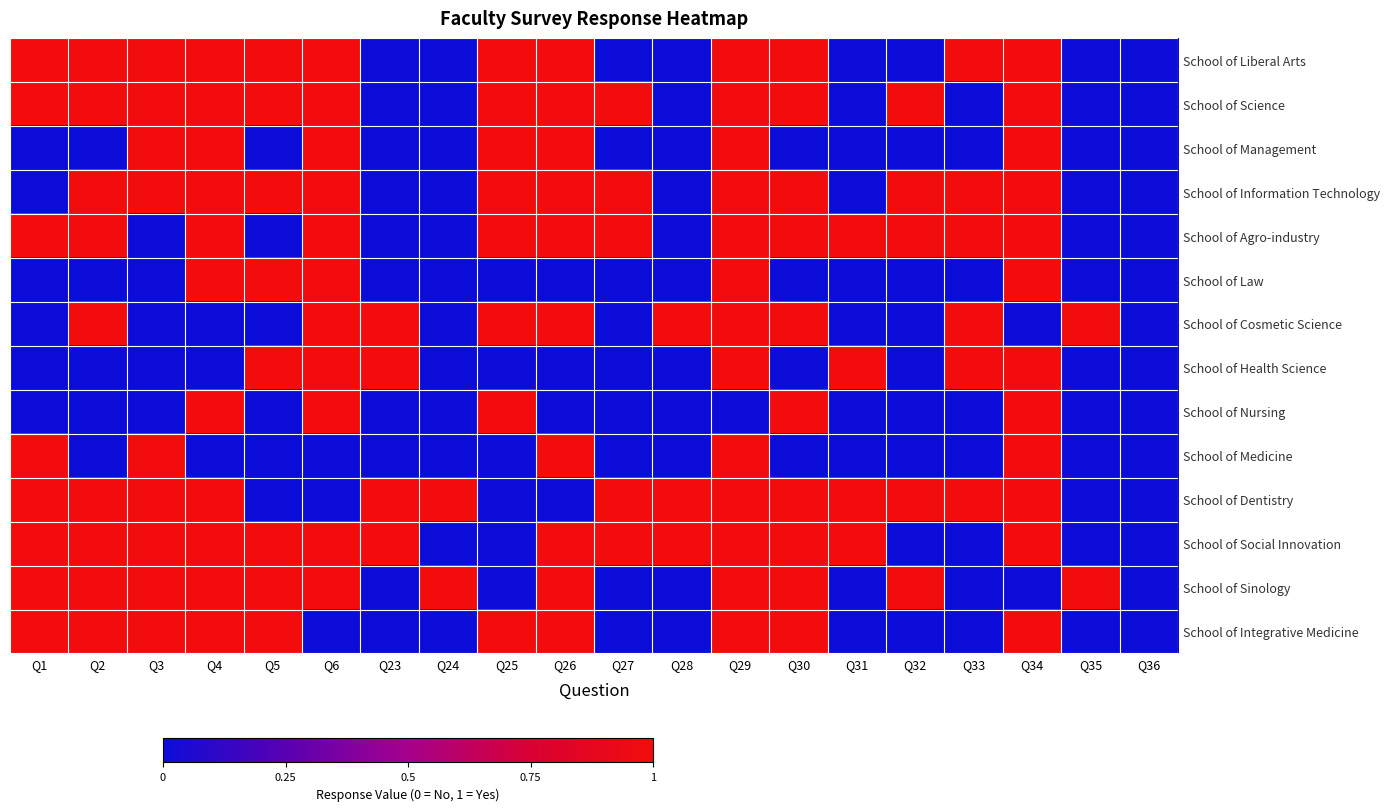

Count the number of data series in this chart.

14